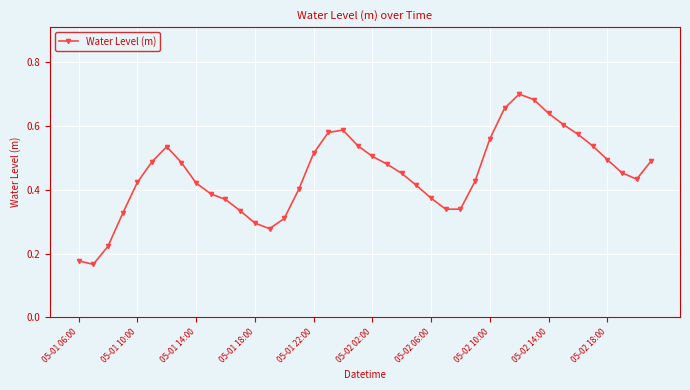

Count the values in the range 0 to 1.

40